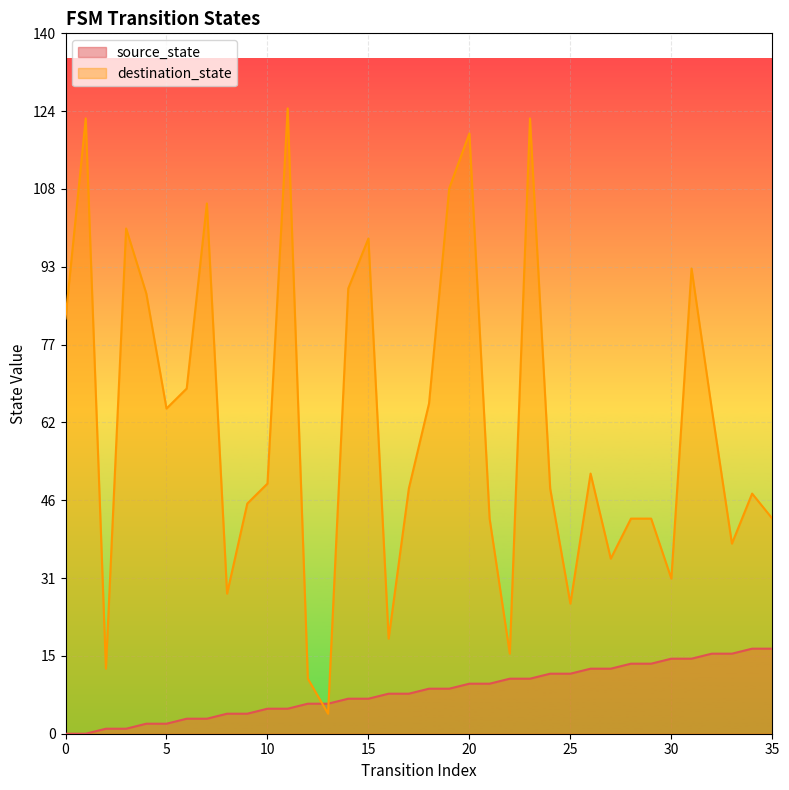

At which label does destination_state reach its peak?

11